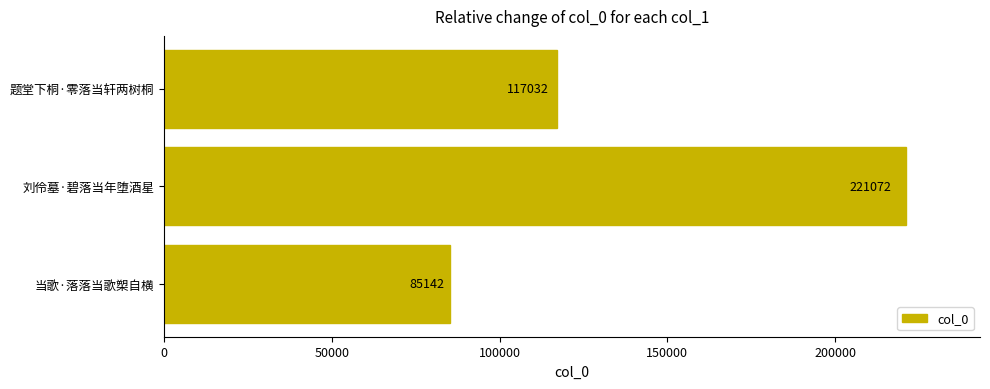

How many categories are shown in the chart?

3